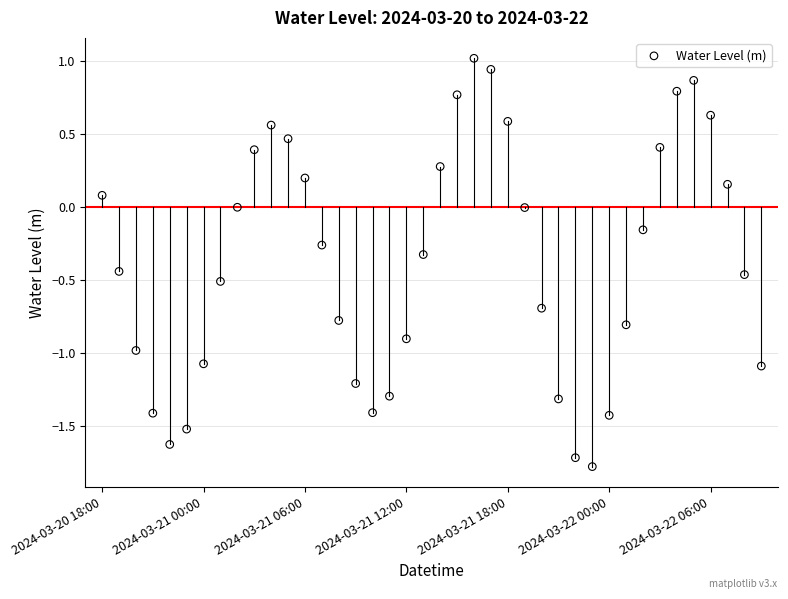

What is the range of Y values (max minus min)?

2.8